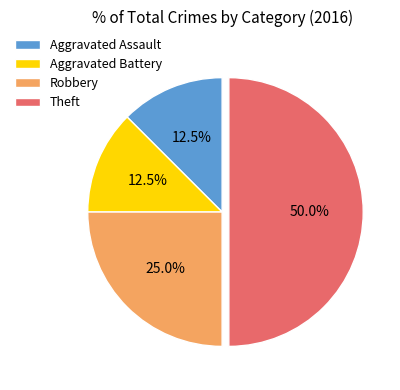

Which has a higher value, Theft or Robbery?

Theft